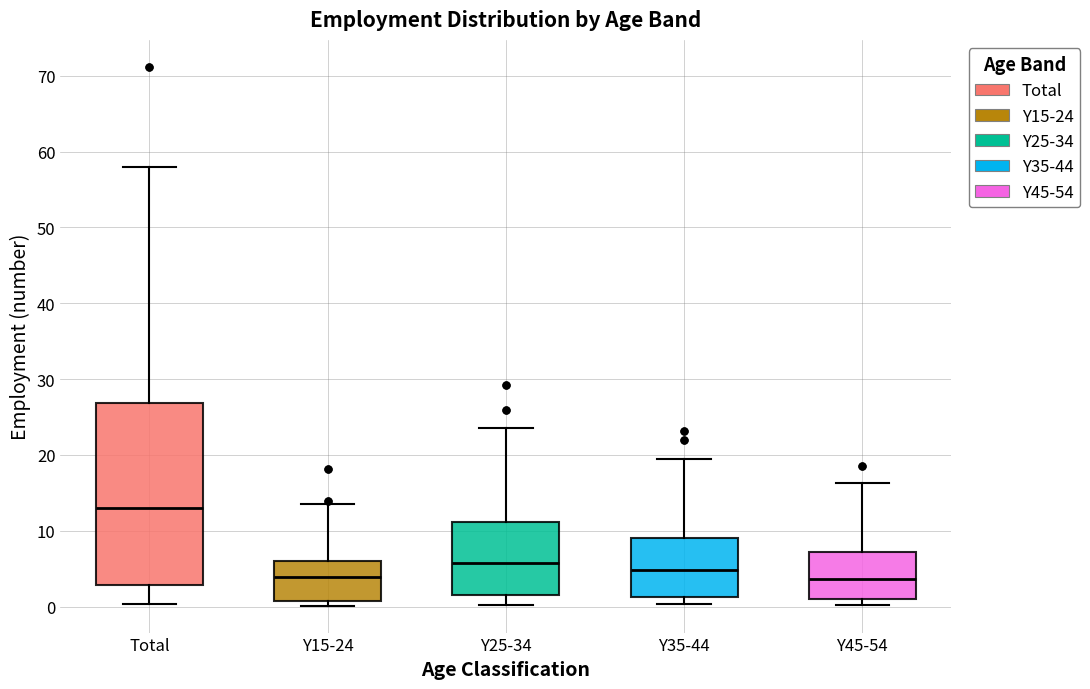

Where does the upper whisker of the box for Y35-44 end on the y-axis? The values are not printed on the chart, so give them approximately, as read against the axis.

20